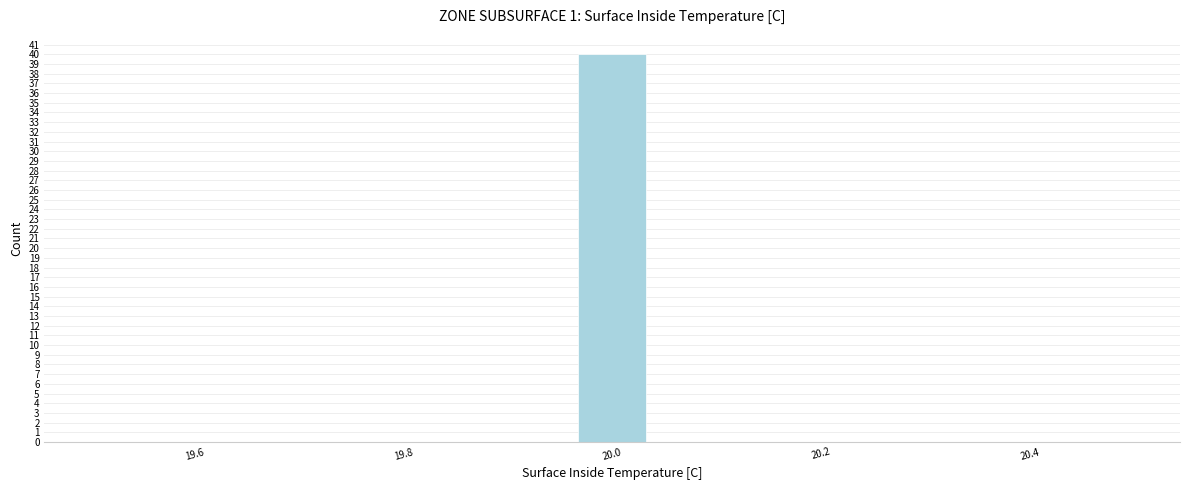

Read against the x-axis, roughly where is the centre of the tallest bar?

20.00